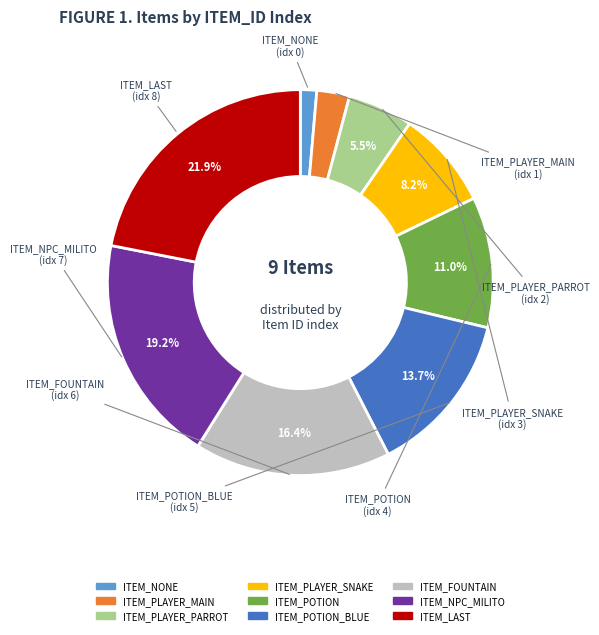

Is there any slice that represents more than half of the pie?

No